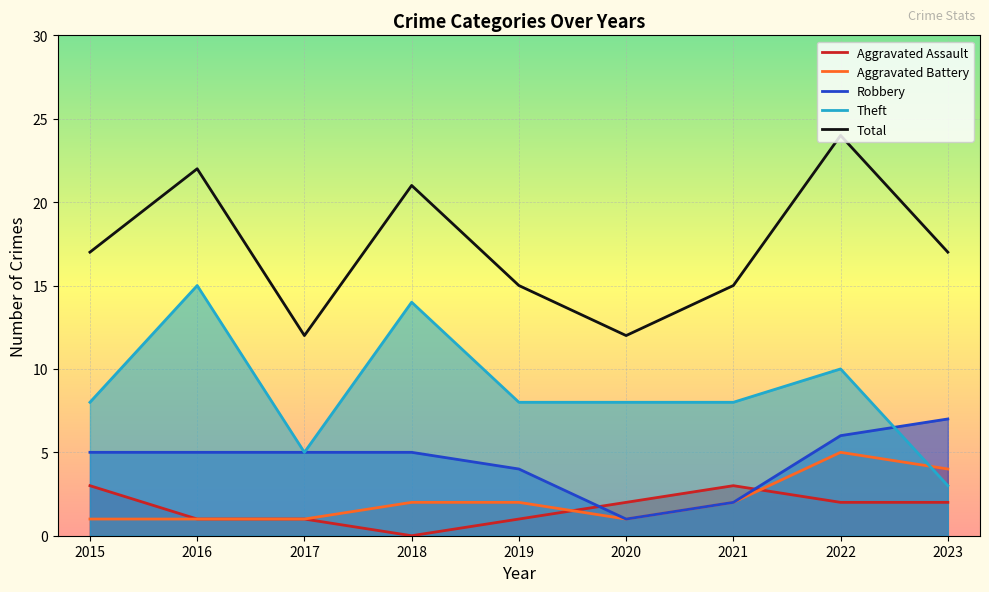

What is the total value across all series at 2023?

33